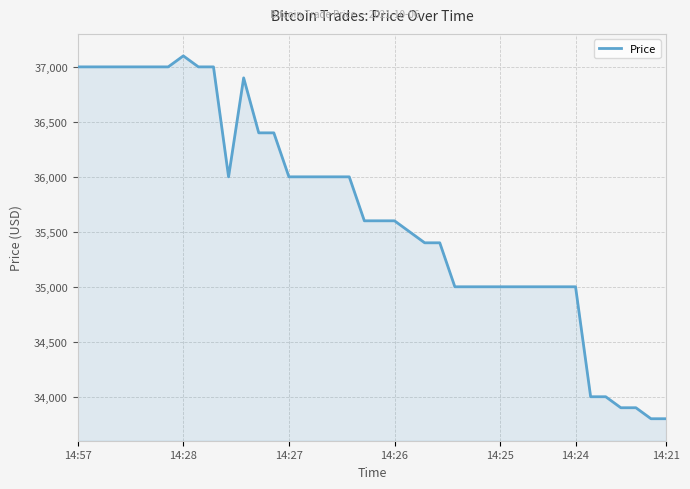

What is the sum of all values?

1427300